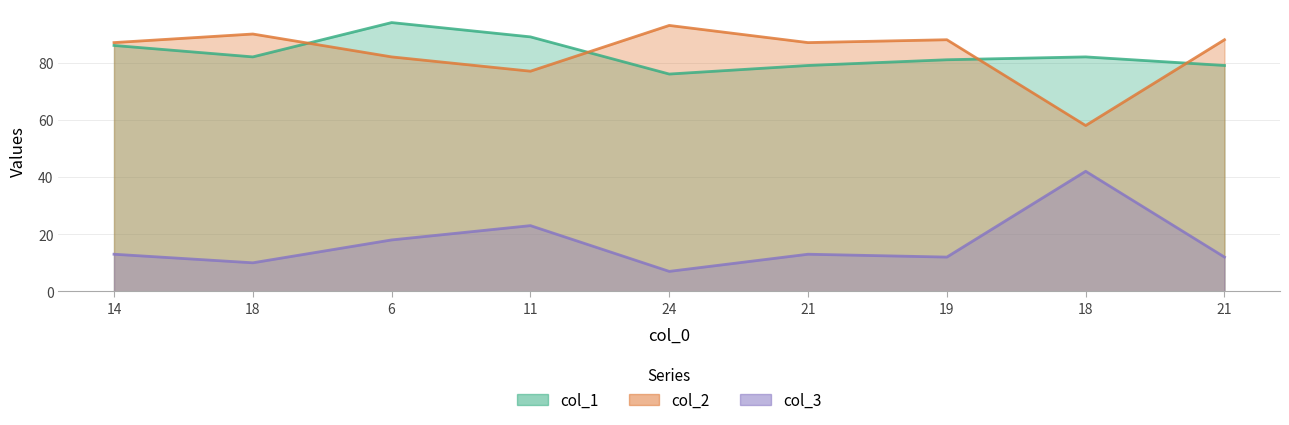

True or false: col_1 has more than 2 points higher than both neighbors.

False